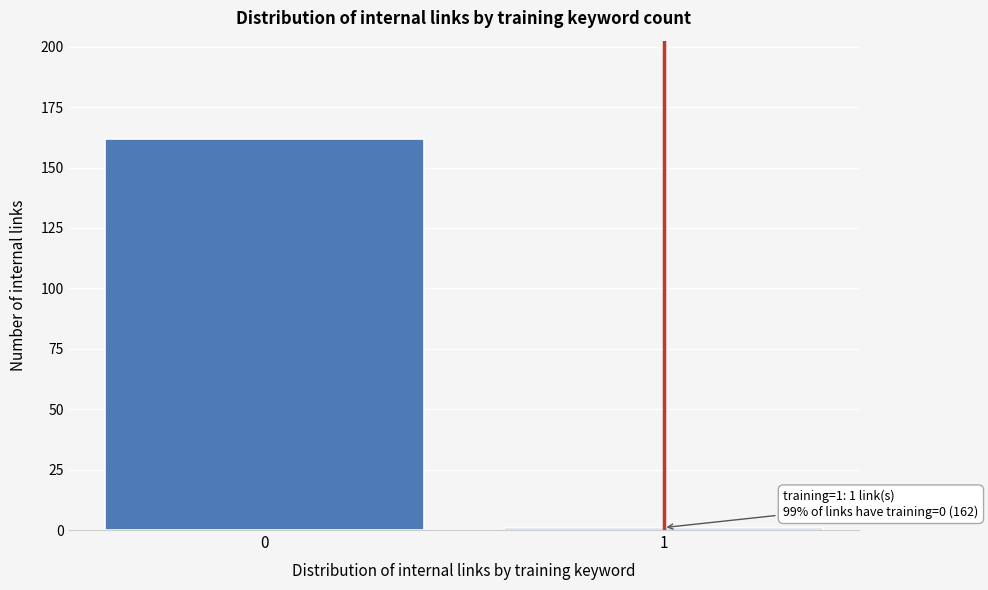

Reading left to right, transcribe all the data shown in this chart.

0=162	1=1